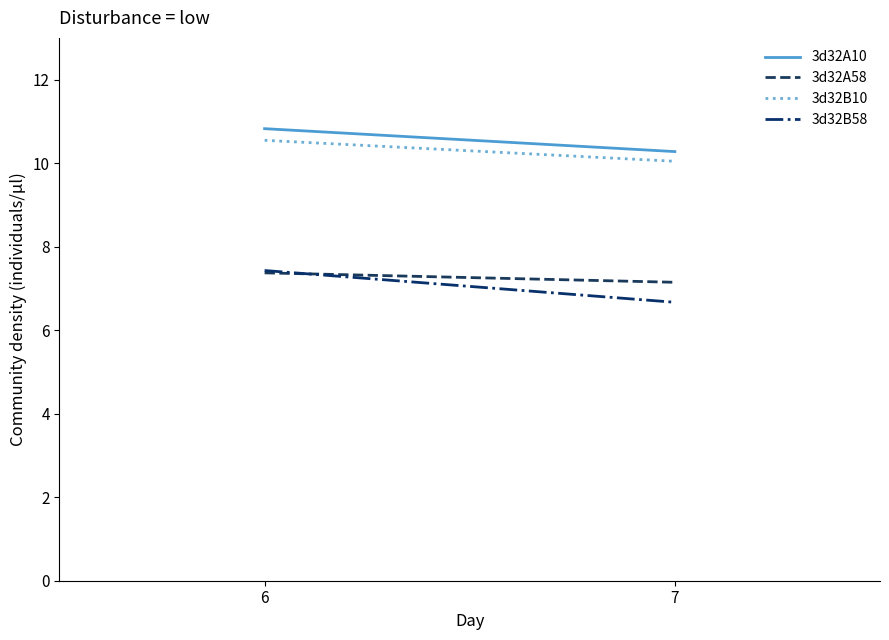

What is the sum of all 3d32B58 values?

14.1